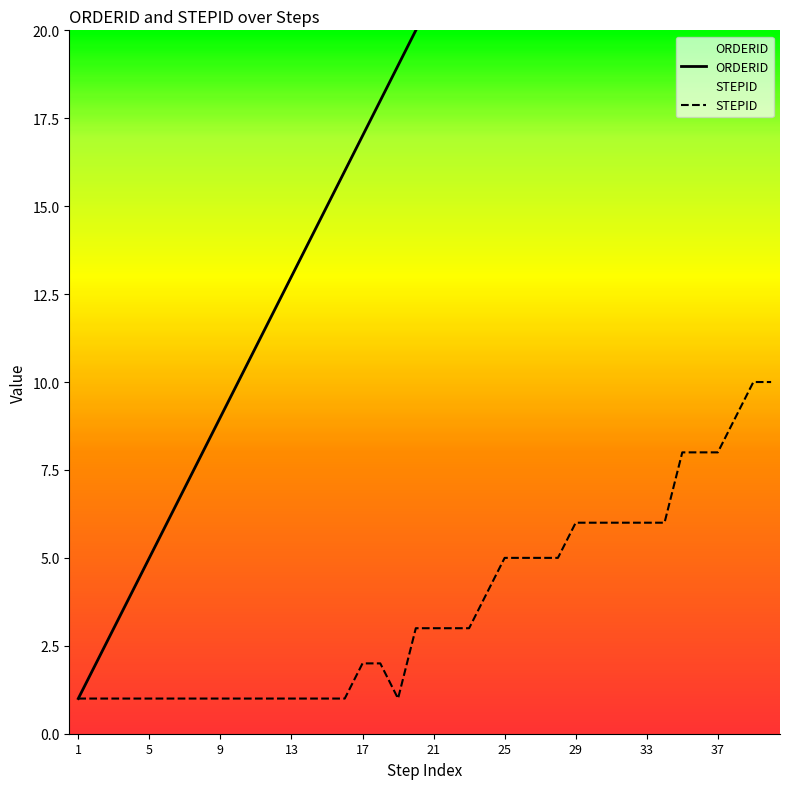

True or false: STEPID and ORDERID intersect in this chart.

False